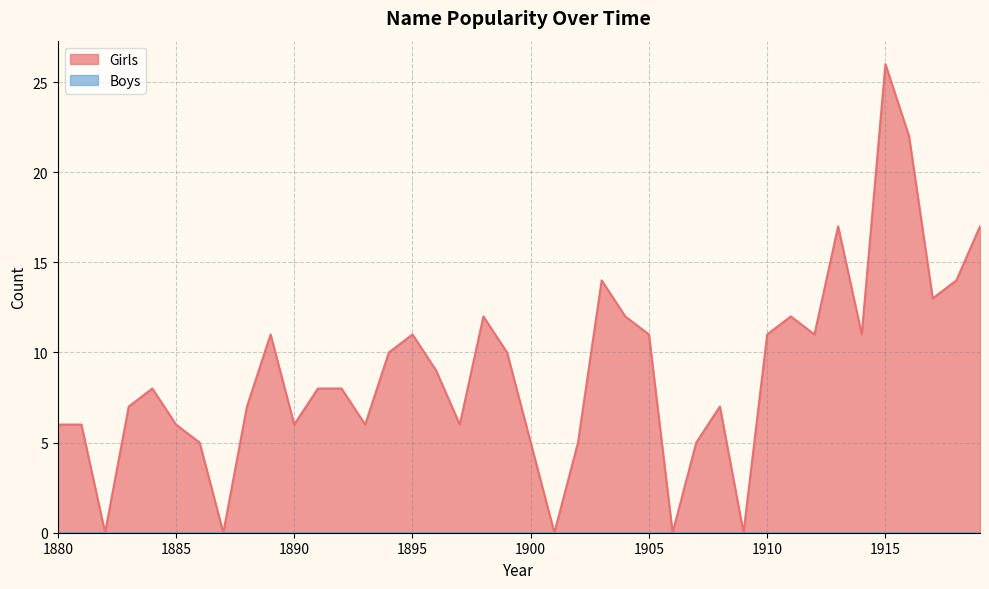

Reading left to right, transcribe all the data shown in this chart.

6	6	0	7	8	6	5	0	7	11	6	8	8	6	10	11	9	6	12	10	5	0	5	14	12	11	0	5	7	0	11	12	11	17	11	26	22	13	14	17